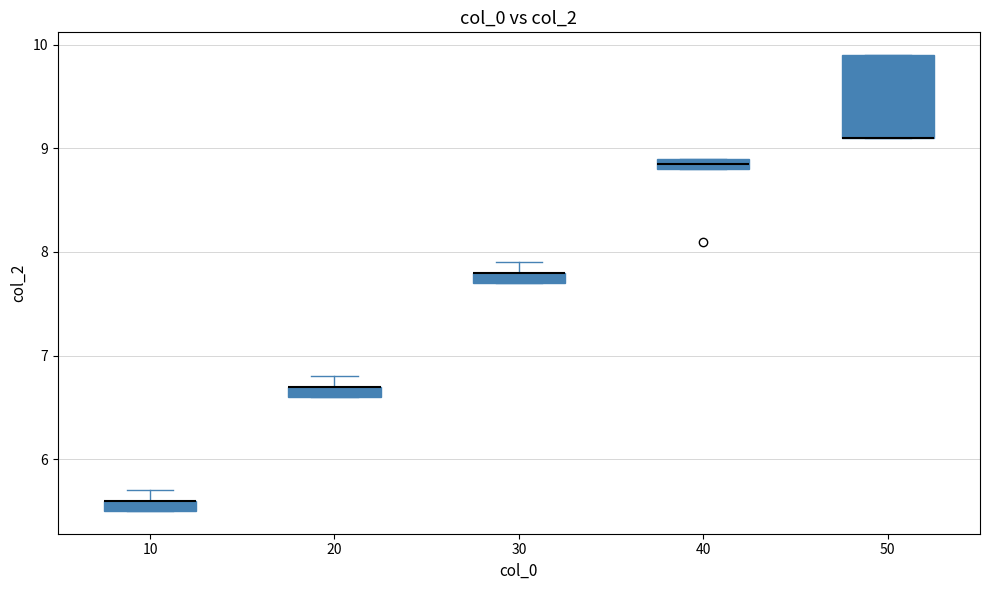

Where is the lower edge of the box at x = 10 on the y-axis? The values are not printed on the chart, so give them approximately, as read against the axis.

5.5